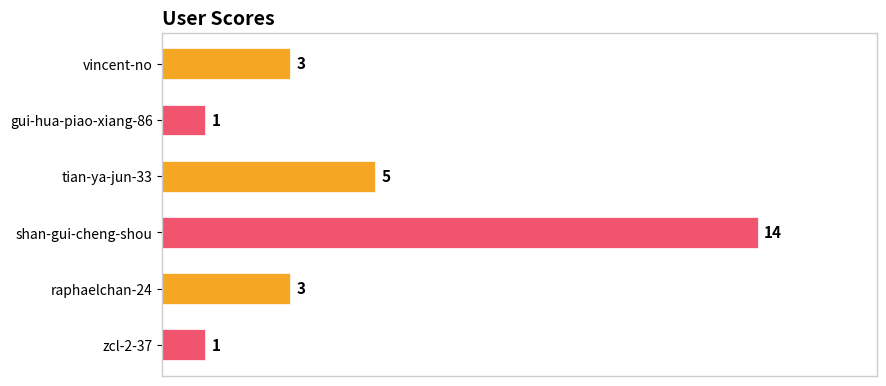

What is the approximate value at shan-gui-cheng-shou, to the nearest 5?

15